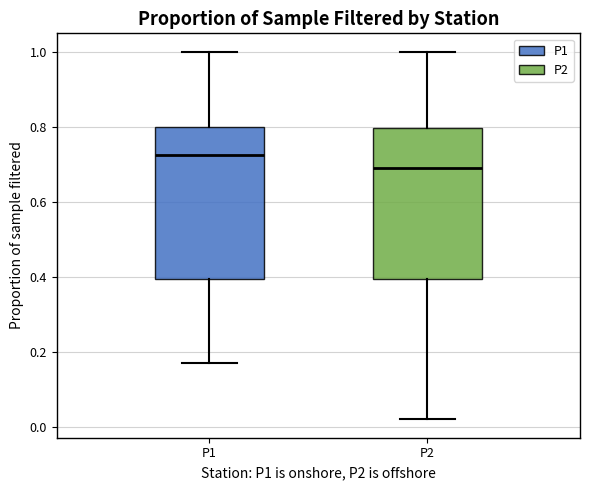

Reading left to right, read every box against the y-axis: the position of its median line, the range the box covers, and the ends of its whiskers. The values are not printed on the chart, so give them approximately, as read against the axis.

P1: median 0.72, box 0.40 to 0.80, whiskers 0.18 to 1.00
P2: median 0.70, box 0.40 to 0.80, whiskers 0.02 to 1.00